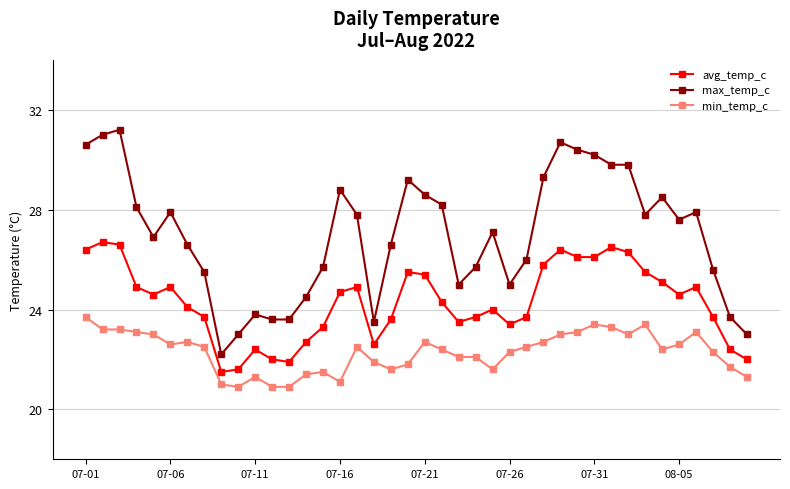

What is the average value of the max_temp_c series?

27.0